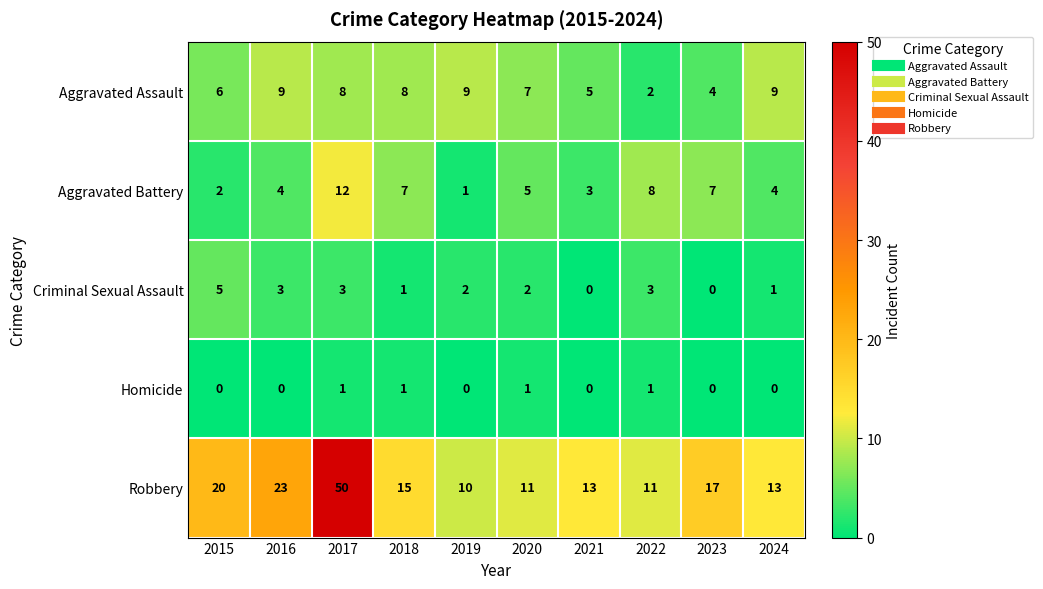

How many distinct data groups are displayed?

5